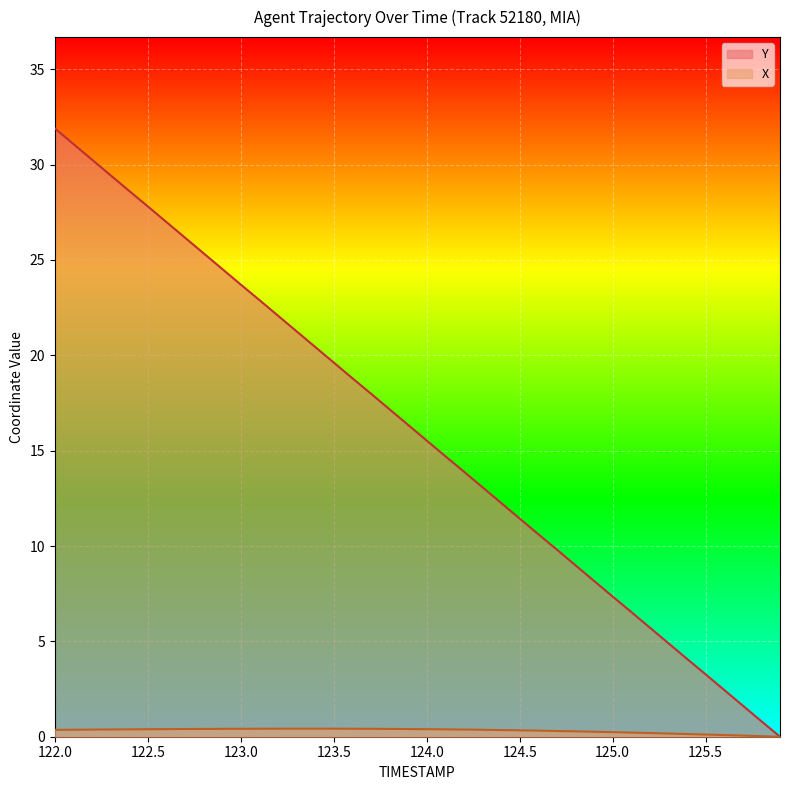

How many values in the Y series exceed 16?

20